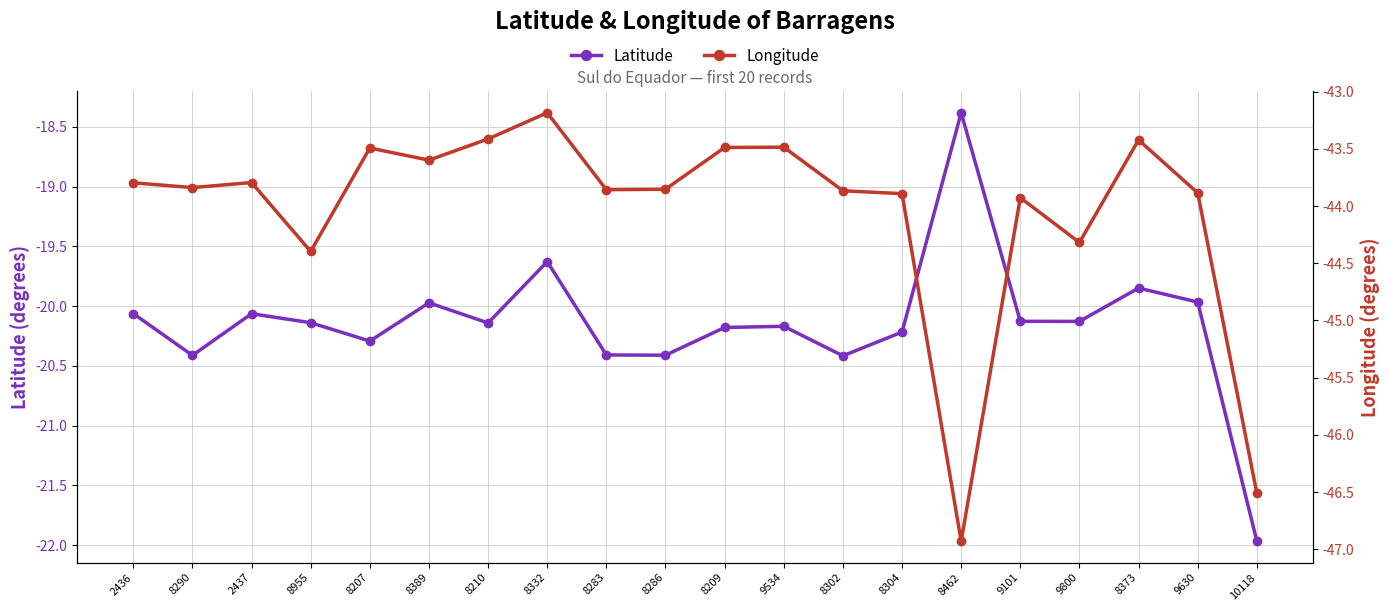

Is it true that Latitude equals -20.1 at 8210?

True